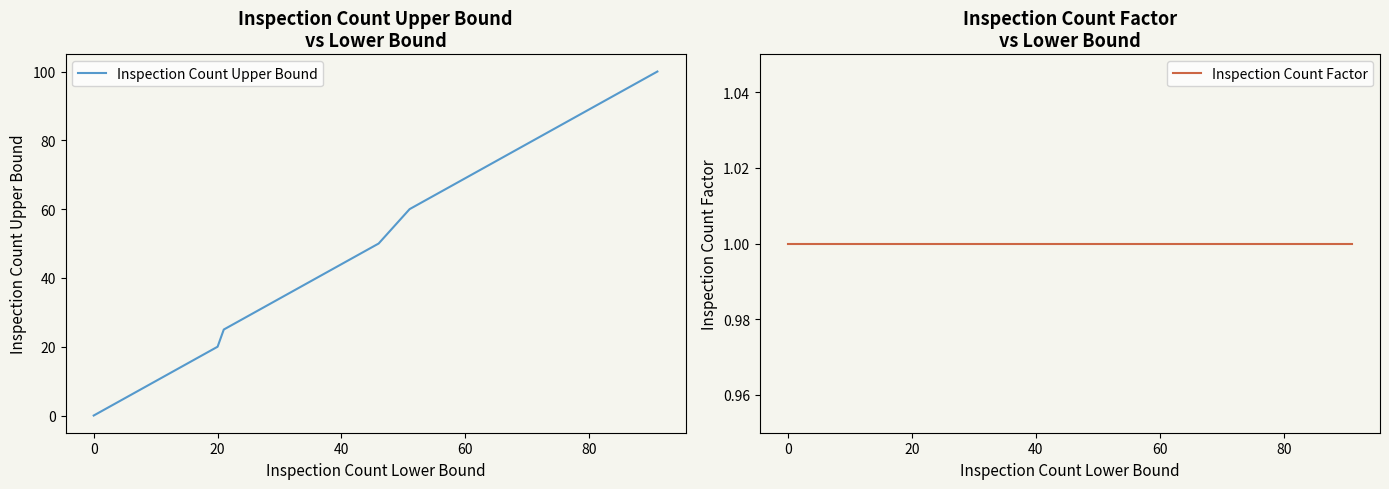

How many values in the Inspection Count Upper Bound series exceed 16?

15